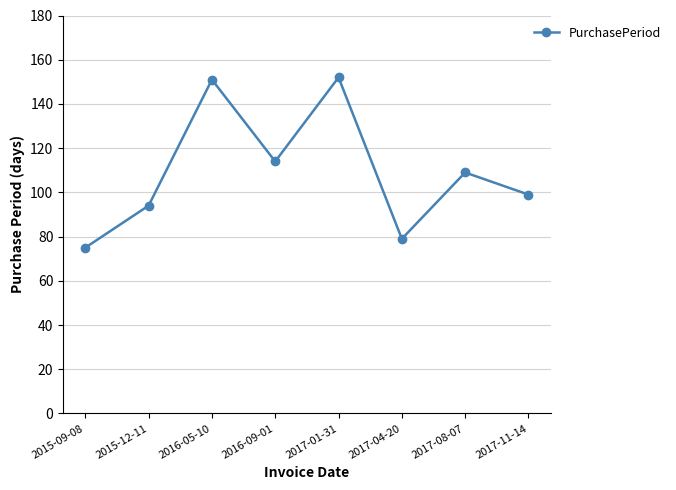

Which label corresponds to the smallest value in the chart?

2015-09-08